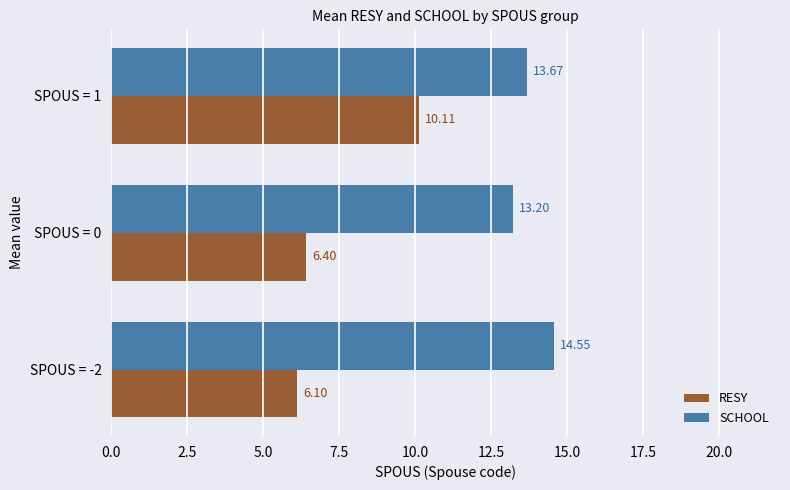

Rank the categories by RESY value from lowest to highest.

SPOUS = -2, SPOUS = 0, SPOUS = 1